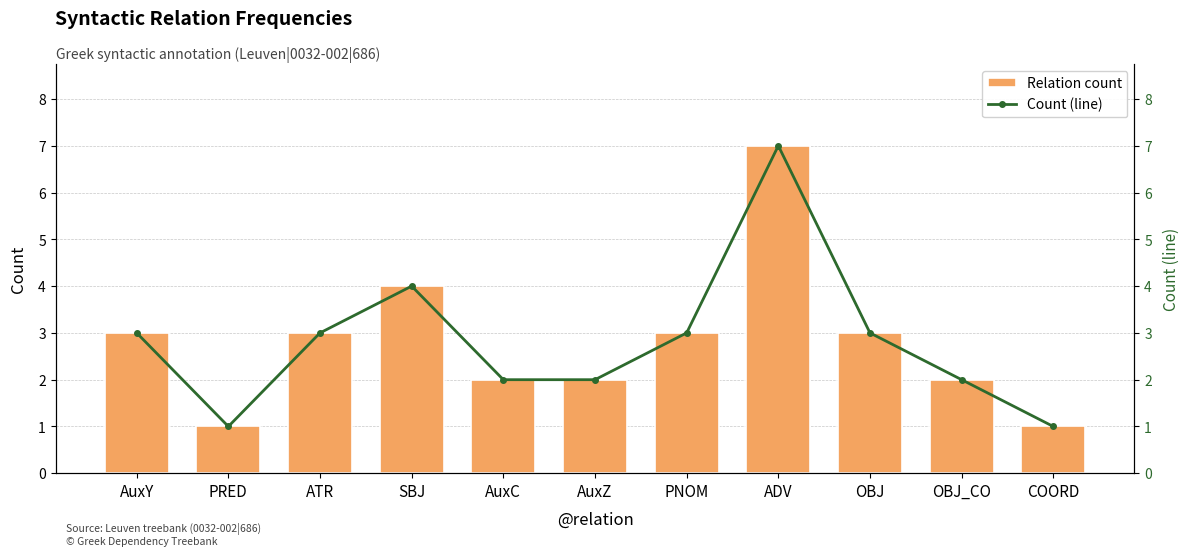

List the series in order of their peak value, lowest first.

Relation count, Count (line)